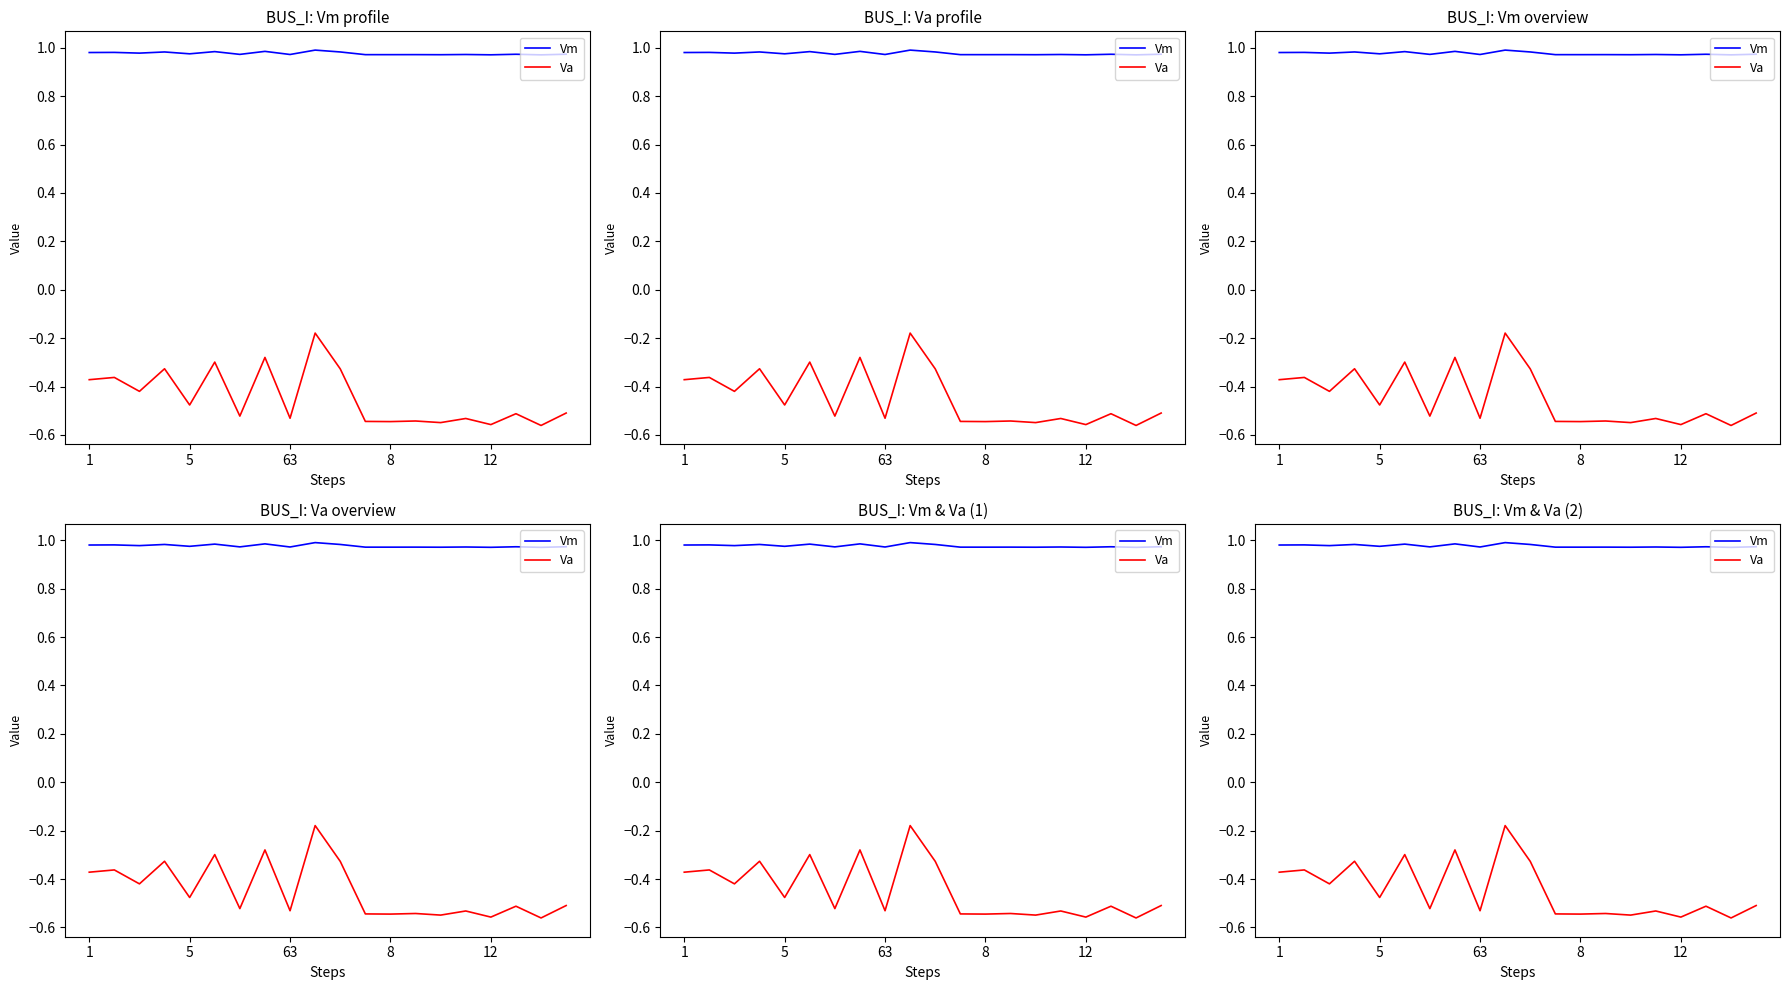

How many categories are shown in the chart?

20